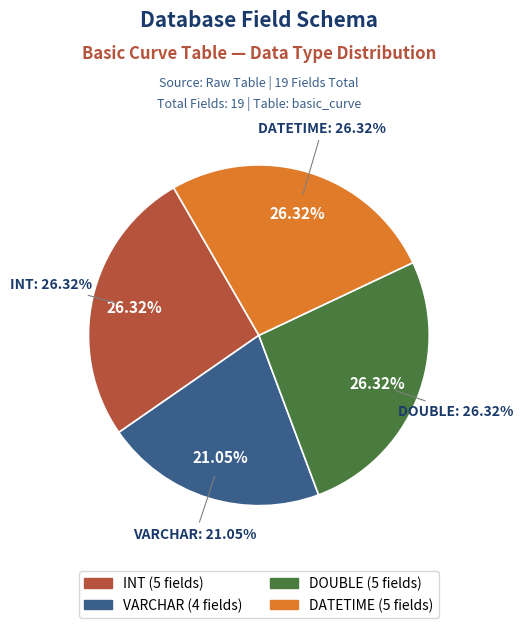

Approximately how many times larger is the value at INT compared to DOUBLE?

1.0